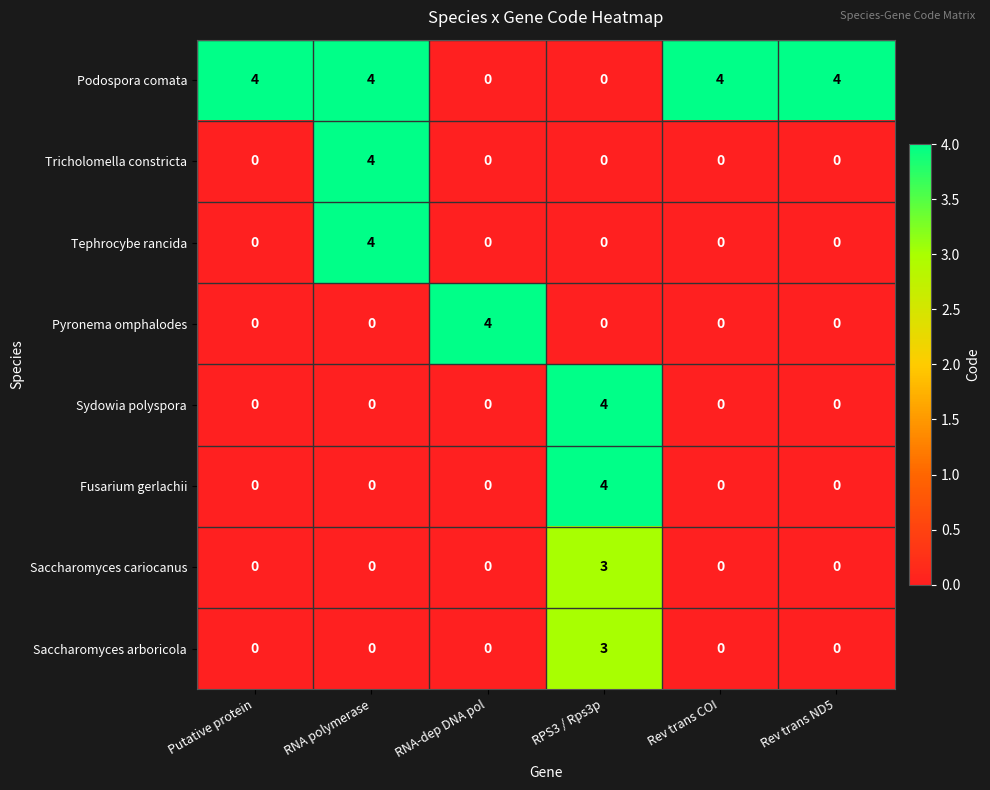

Count the number of categories in the chart.

6